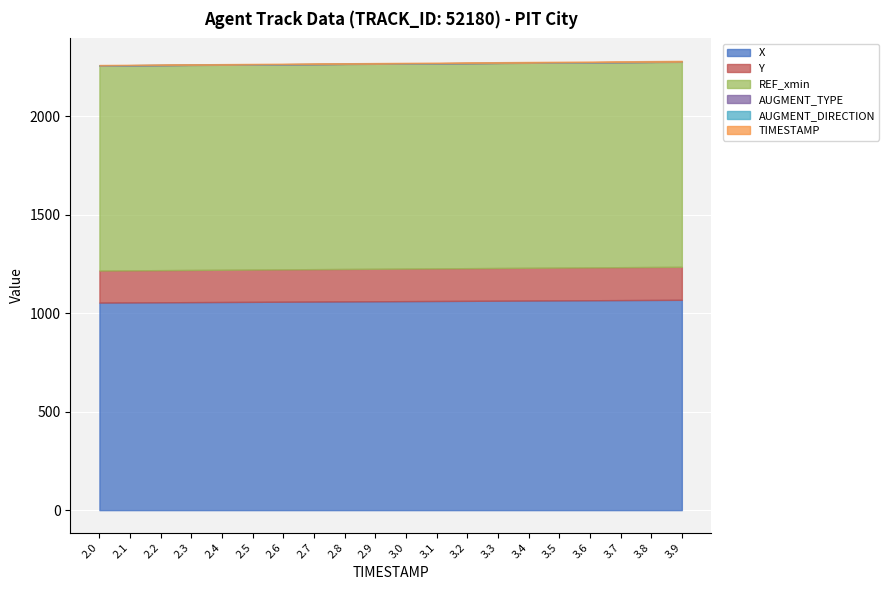

At 3.2, list the series in order from largest to smallest.

X, REF_xmin, Y, TIMESTAMP, AUGMENT_TYPE, AUGMENT_DIRECTION